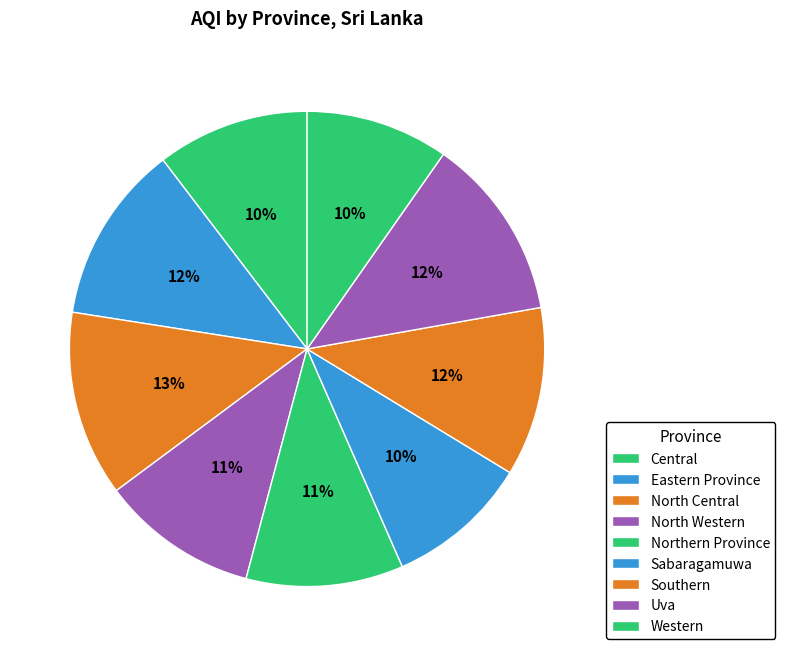

The North Central slice represents 13% of the pie. True or false?

True